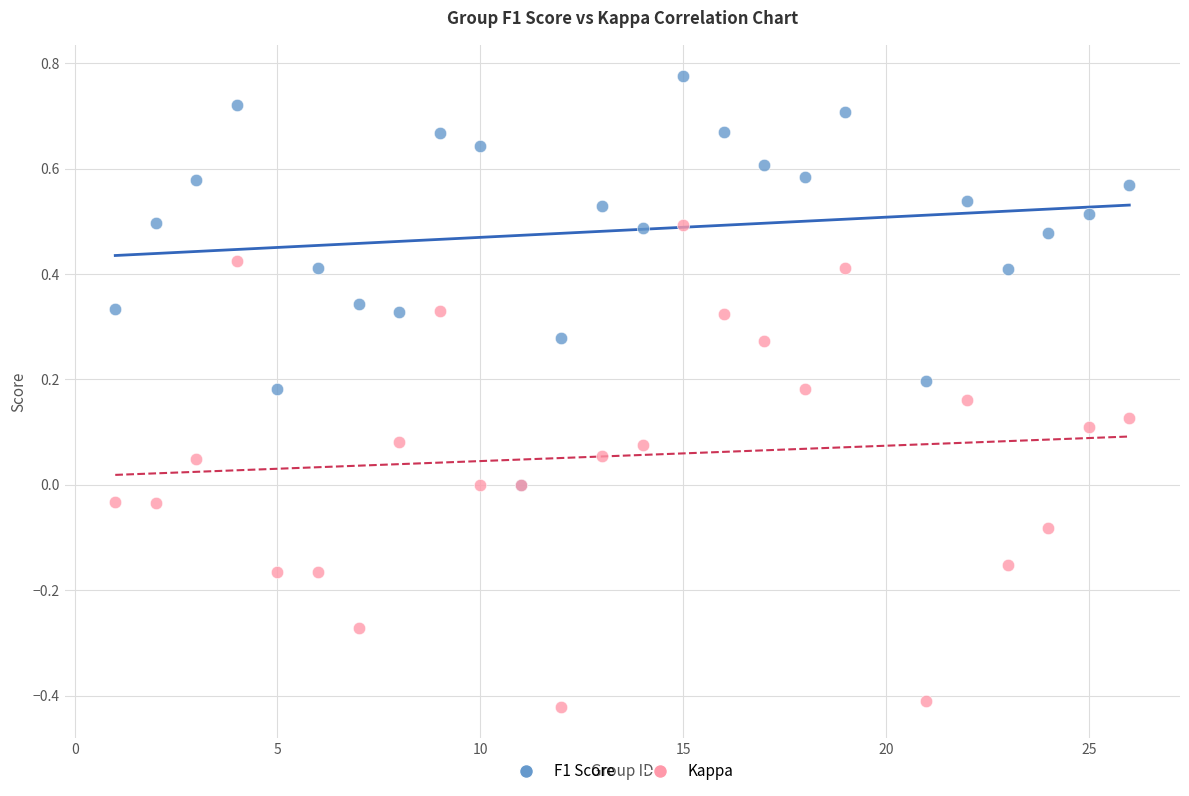

Which series has the largest Y range (max minus min)?

Kappa